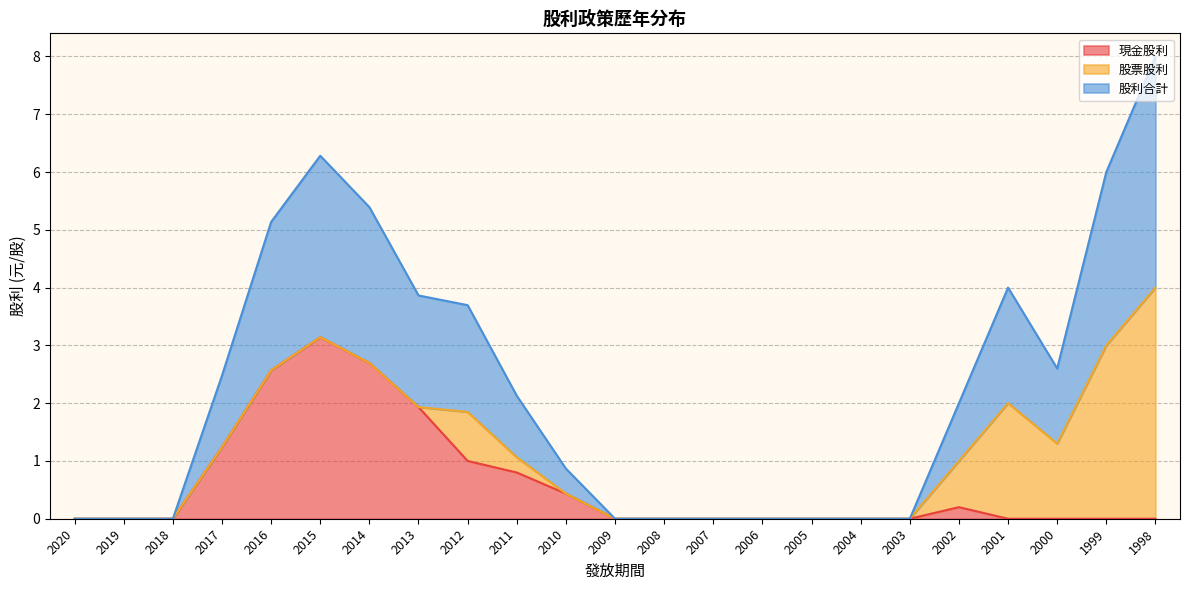

What is the maximum value for 現金股利?

3.1